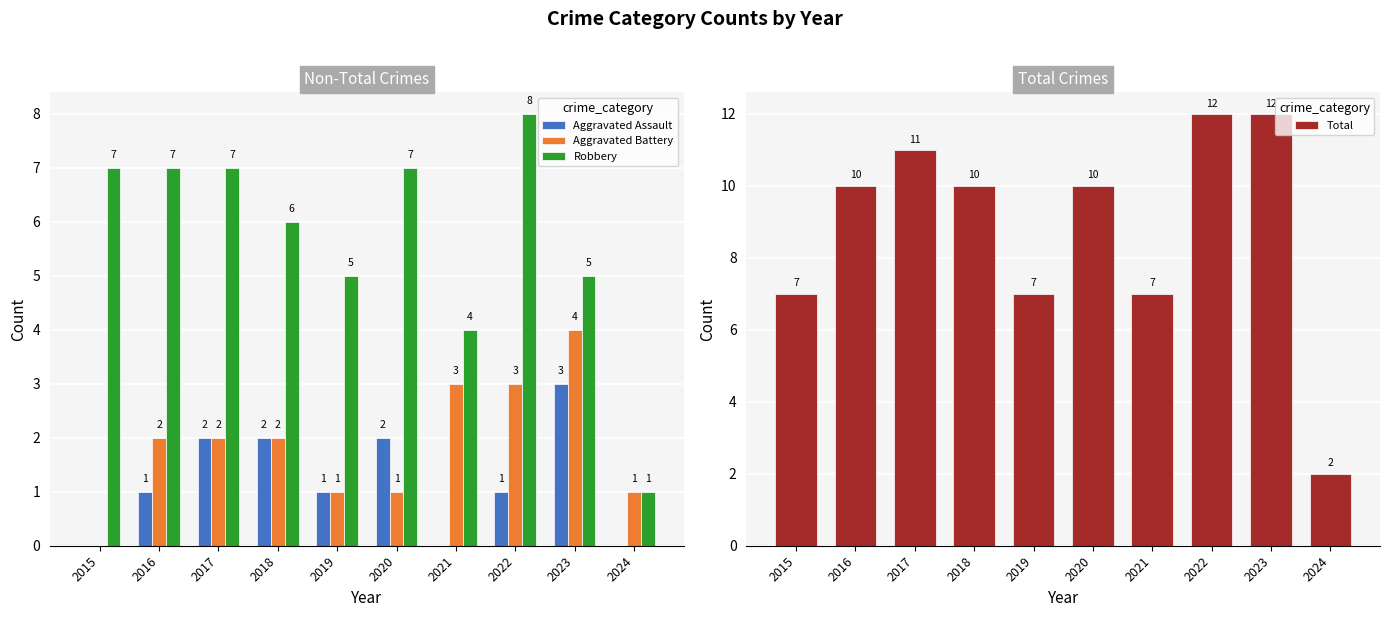

What is the sum of the Robbery values at 2016 and 2015?

14